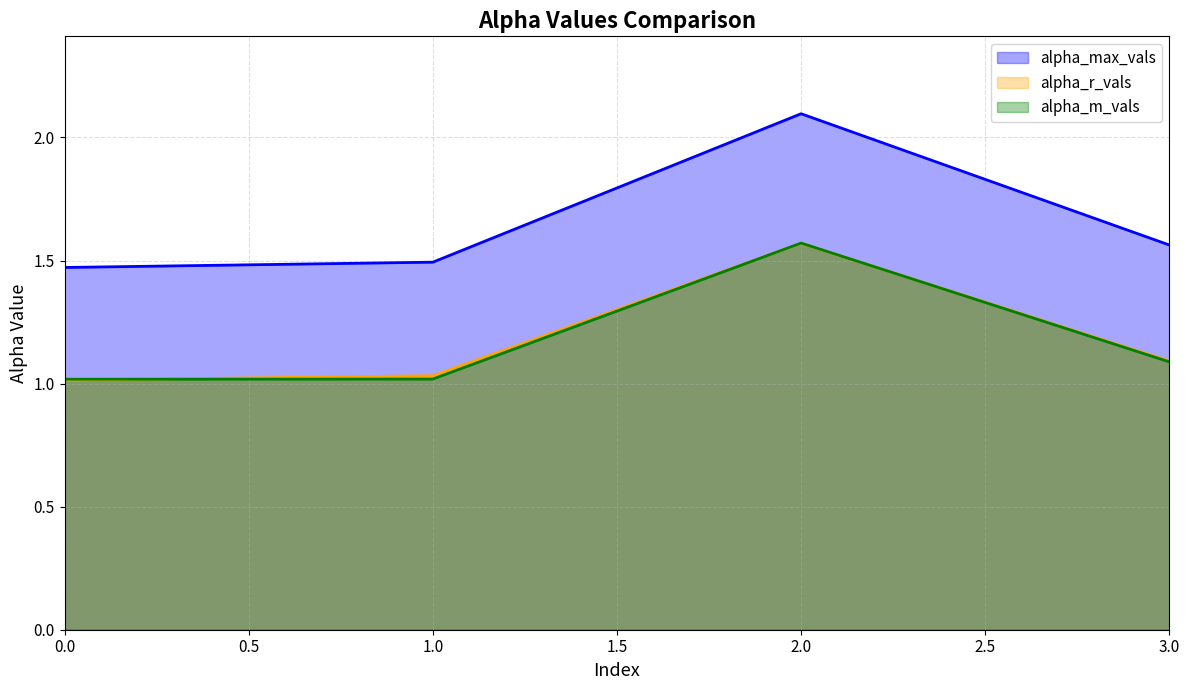

What is the value of the alpha_r_vals point at the 2nd from the left?

1.0